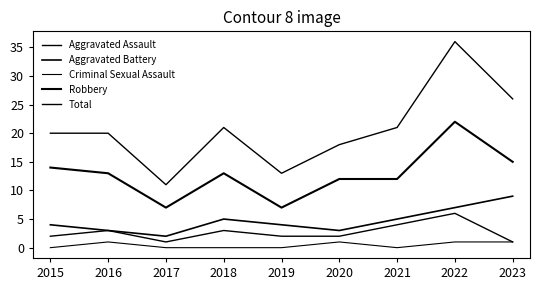

In Total, how many points are lower than both neighbors (excluding endpoints)?

2